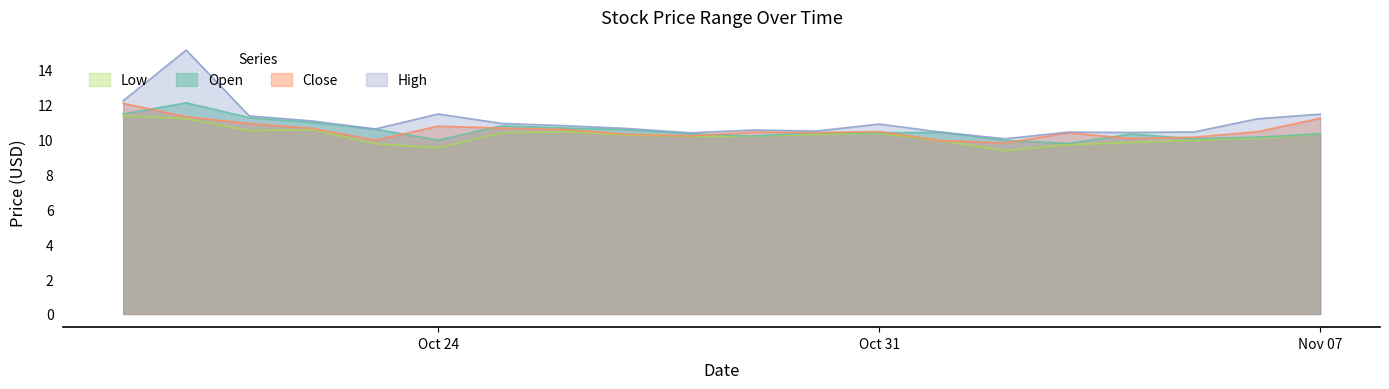

How many data points in Open are above 10?

17